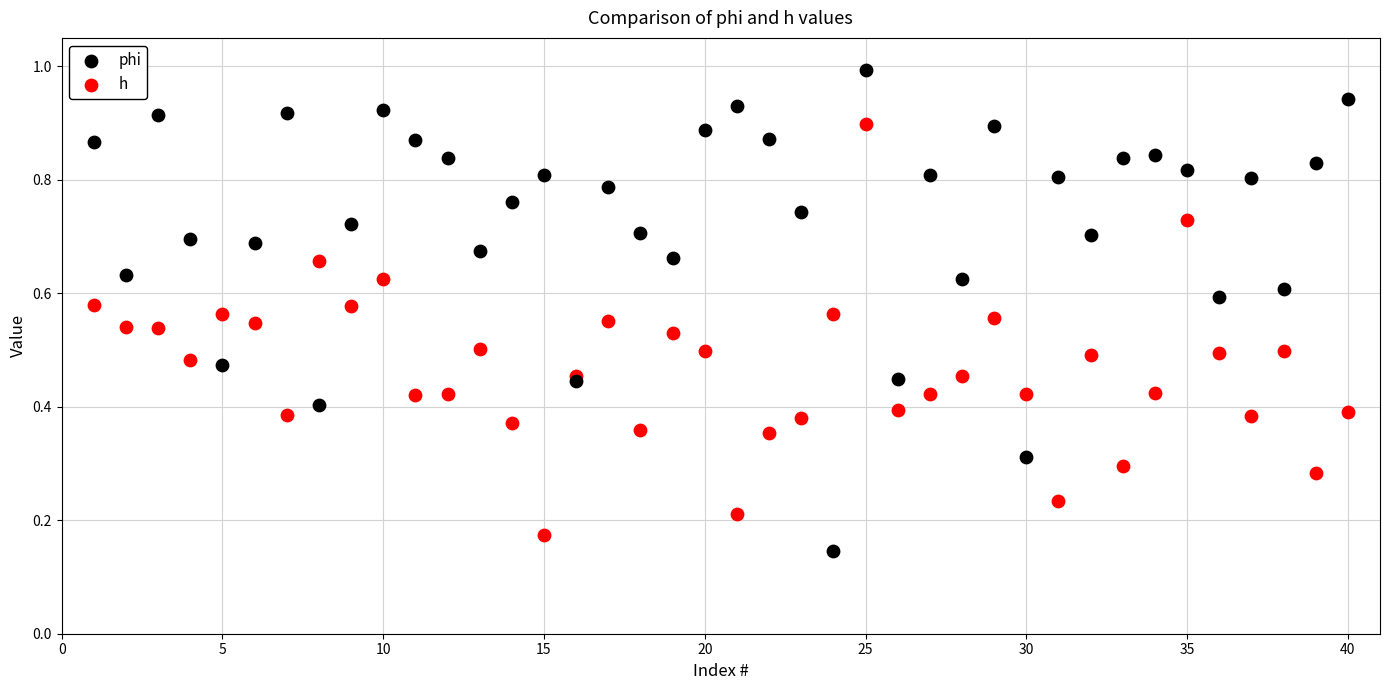

Which series contains the lowest Y value?

phi